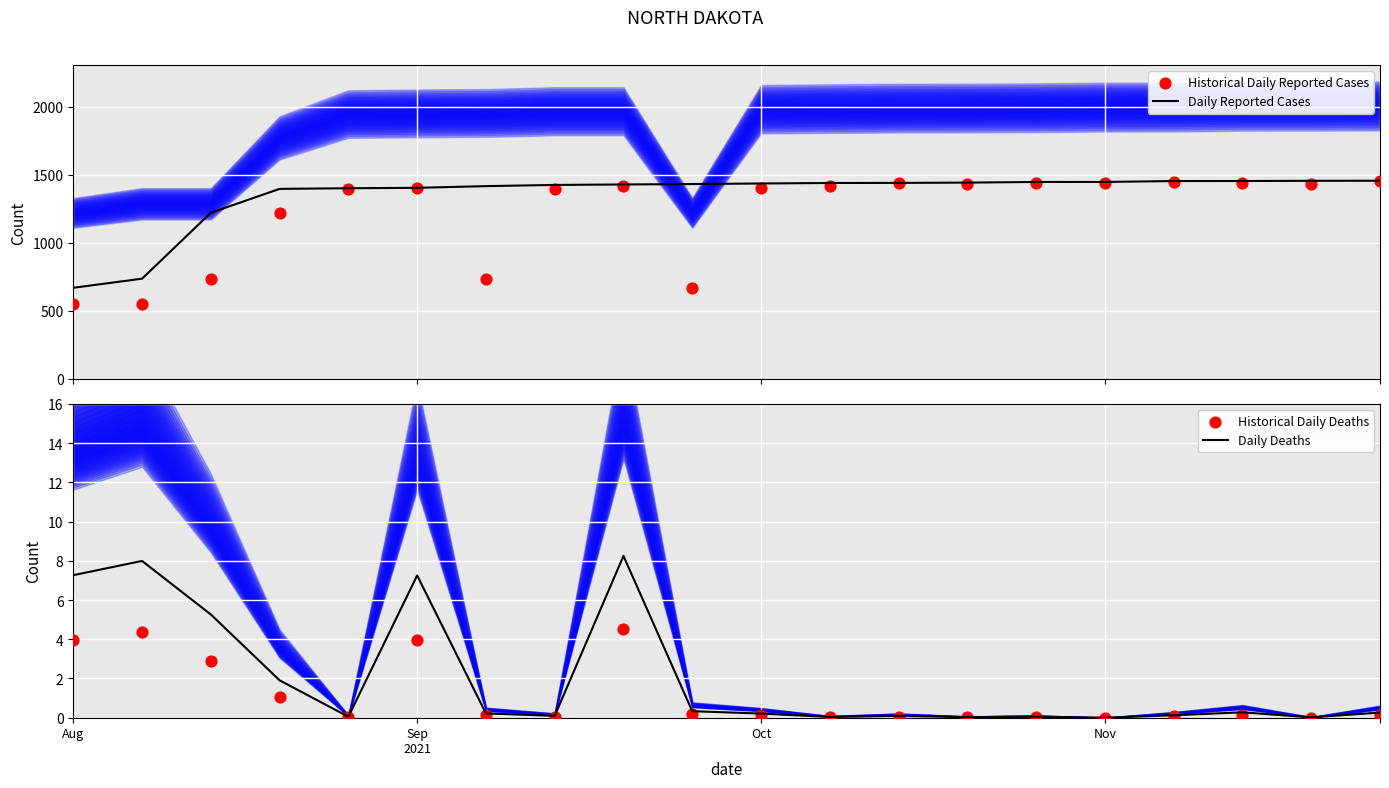

Which series has the largest Y range (max minus min)?

Historical Daily Reported Cases